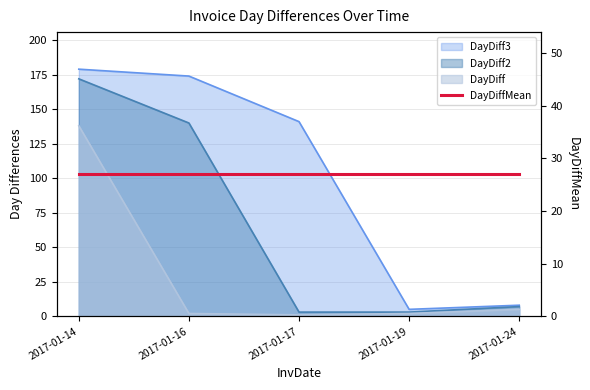

The DayDiff series shows 2 at 2017-01-19. True or false?

True